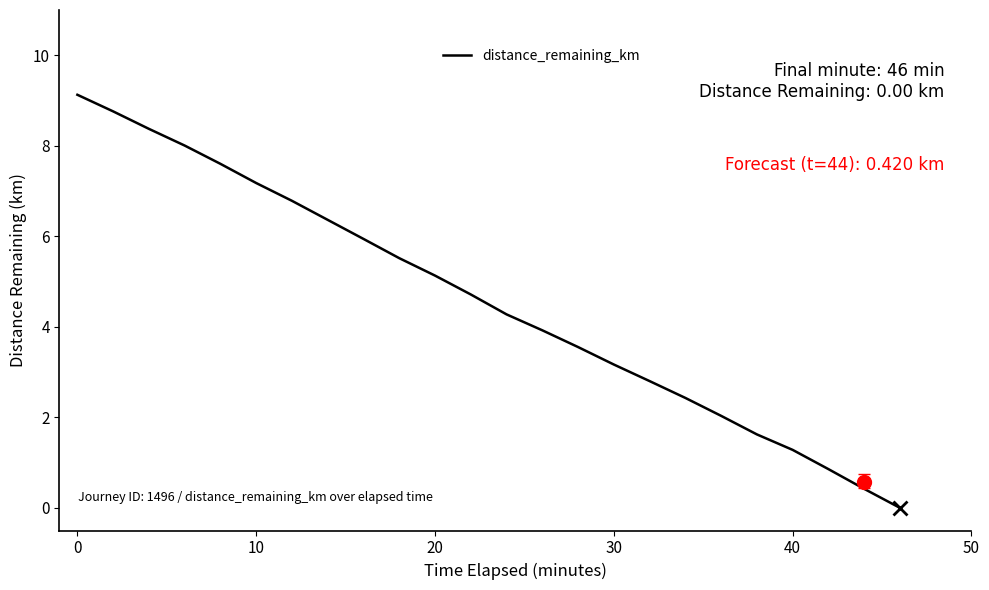

Is this an area chart (filled region under the line)?

No